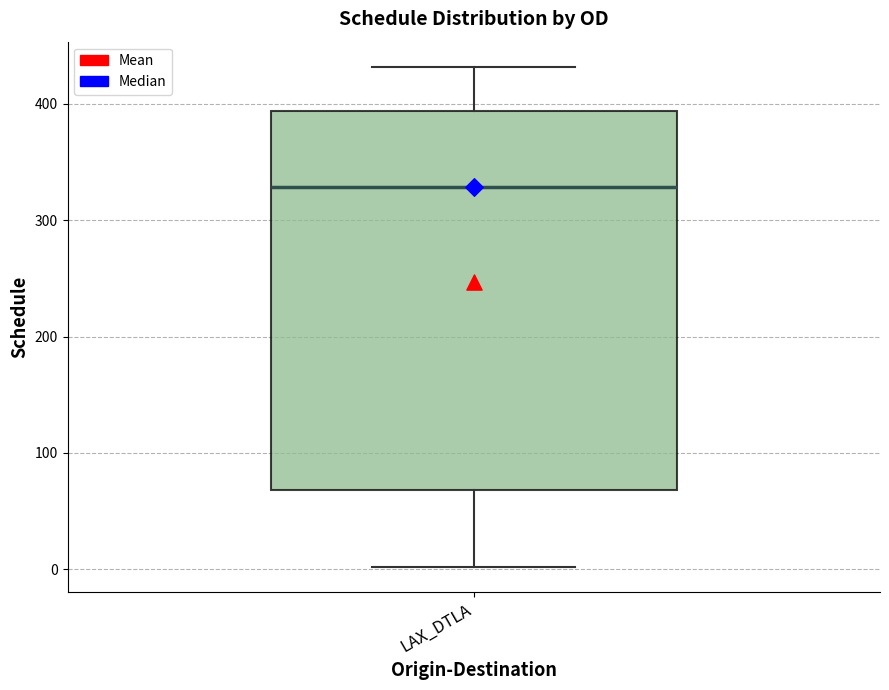

Transcribe this box plot: give where the median line is, the range the box spans, and where the two whiskers end, as read against the y-axis. The values are not printed on the chart, so give them approximately, as read against the axis.

median 330, box 70 to 390, whiskers 0 to 430